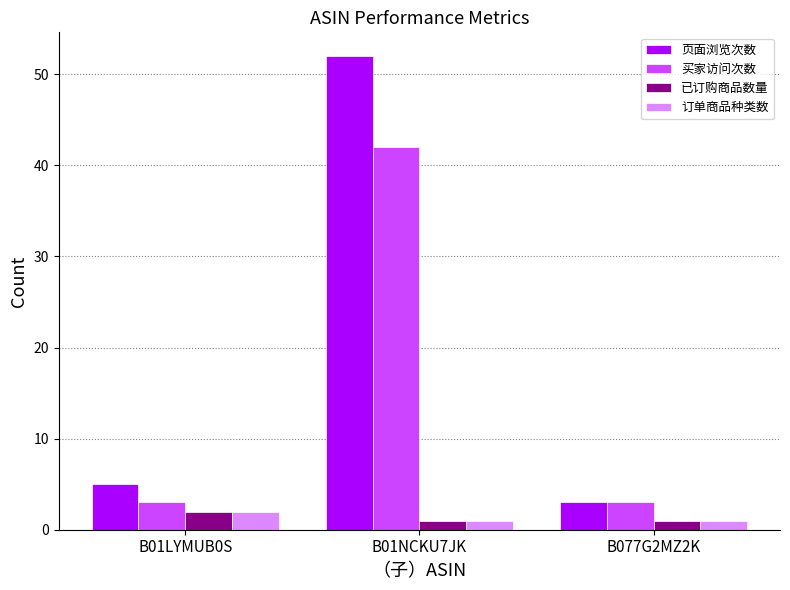

Which series has the largest total across all categories?

页面浏览次数